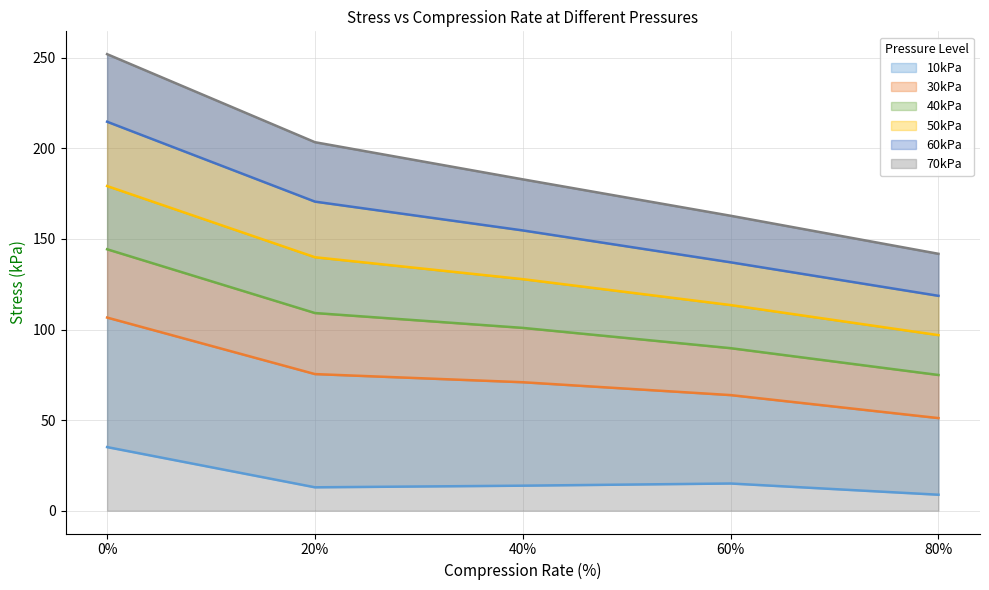

The value of 30kPa at 40% is 70.9. True or false?

True